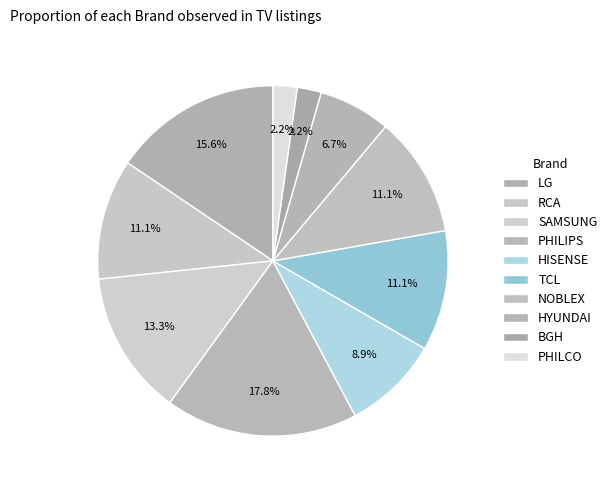

Is it true that RCA is 14% of the pie?

False